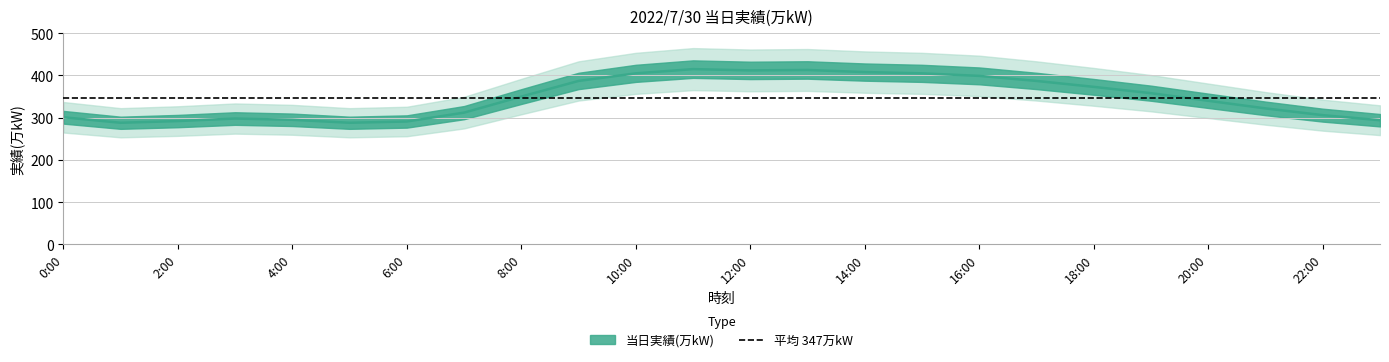

Between 21:00 and 18:00, which is larger?

18:00